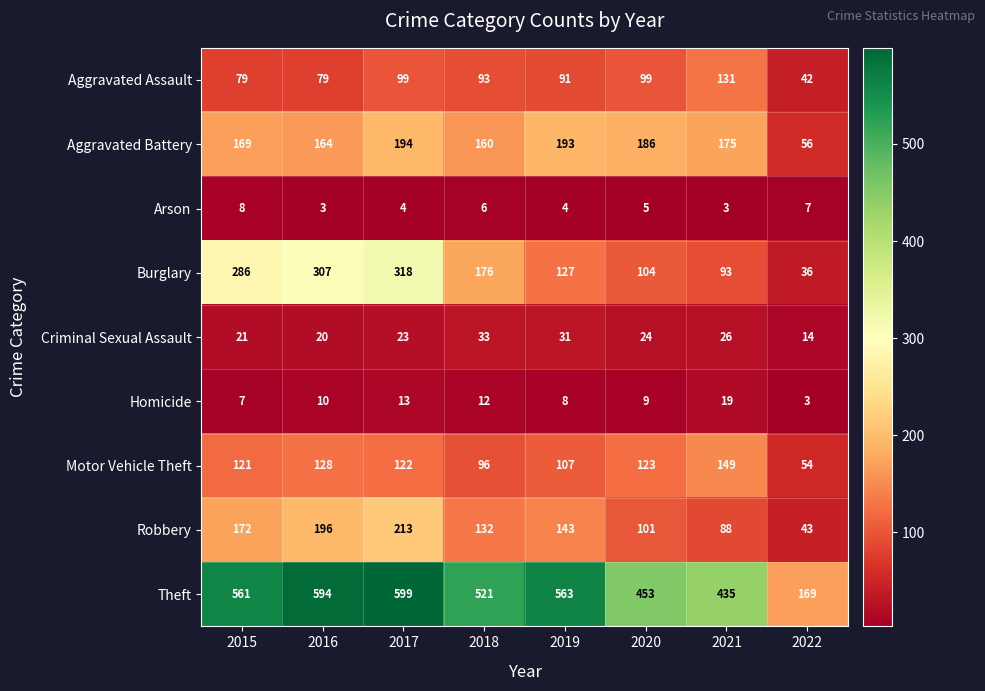

Between 2016 and 2021, which series saw the biggest shift?

Burglary